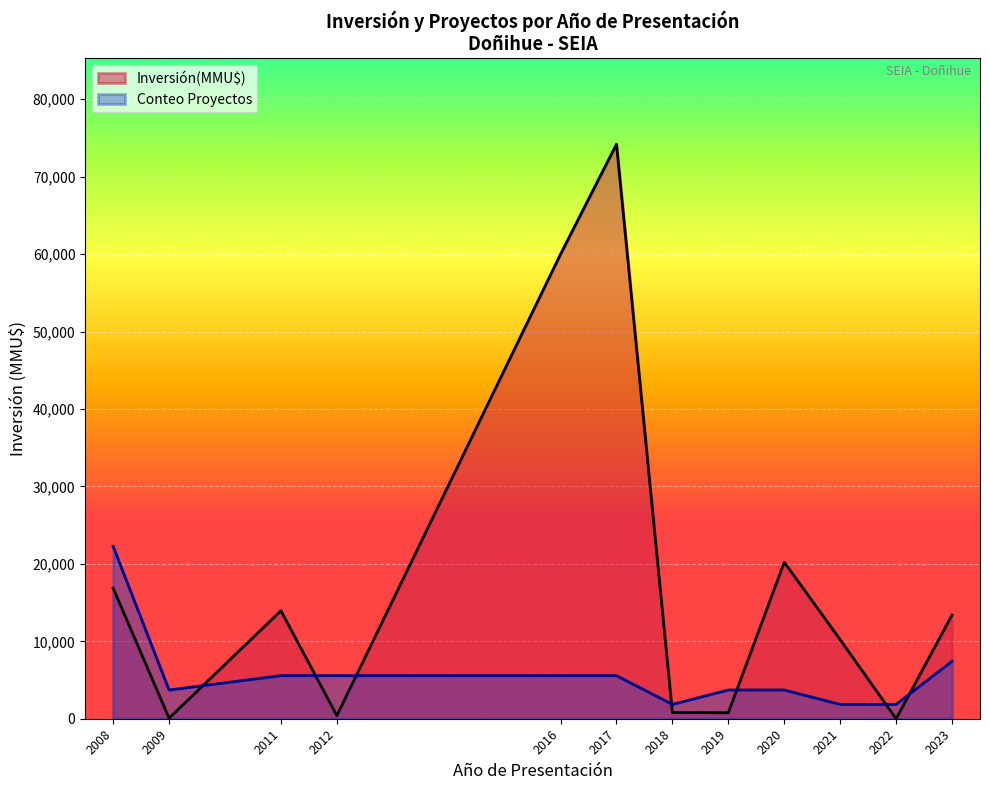

Where is Inversión(MMU$) nearest to the value 37100?

2020